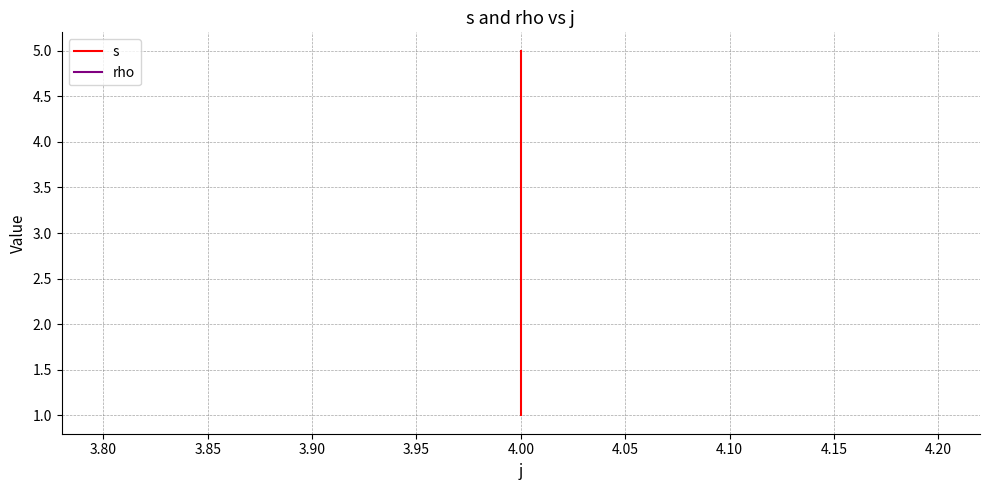

True or false: s and rho cross at least once.

False